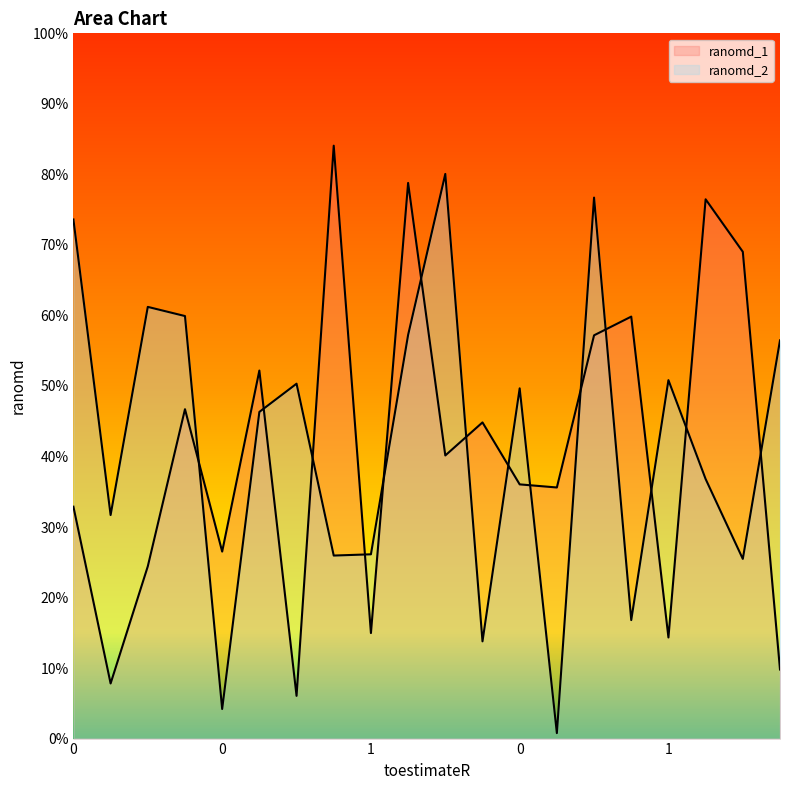

What is the value of the ranomd_1 point at the 2nd from the left?

0.3